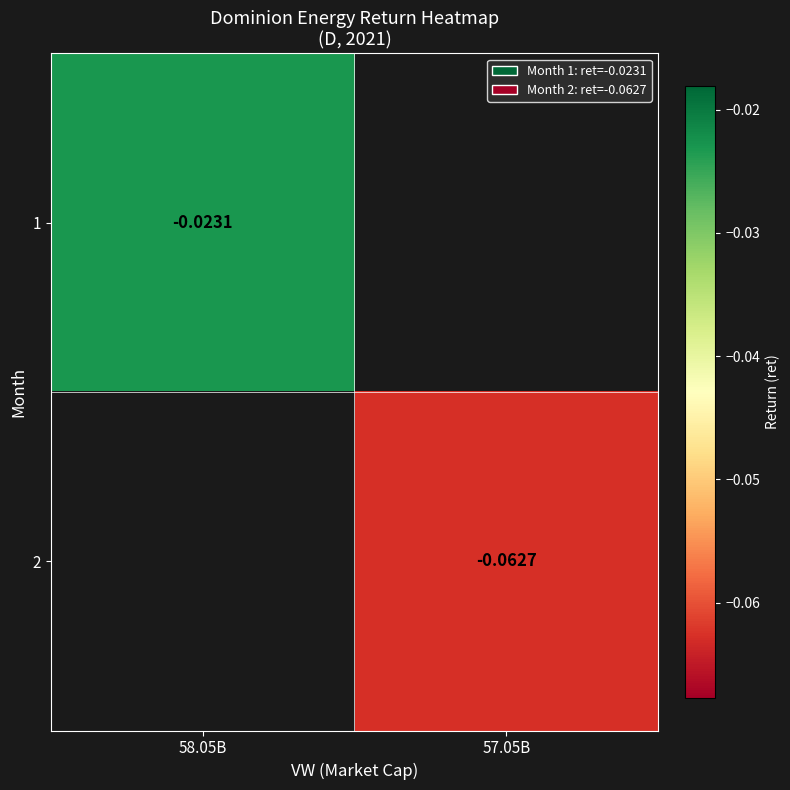

What is the smallest value displayed?

-0.1